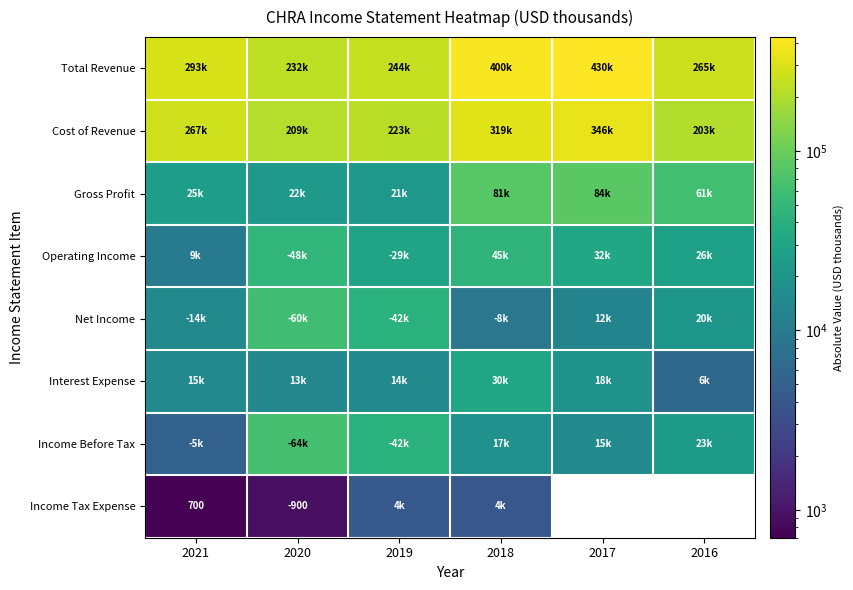

What is the maximum value shown in the chart?

430400.0